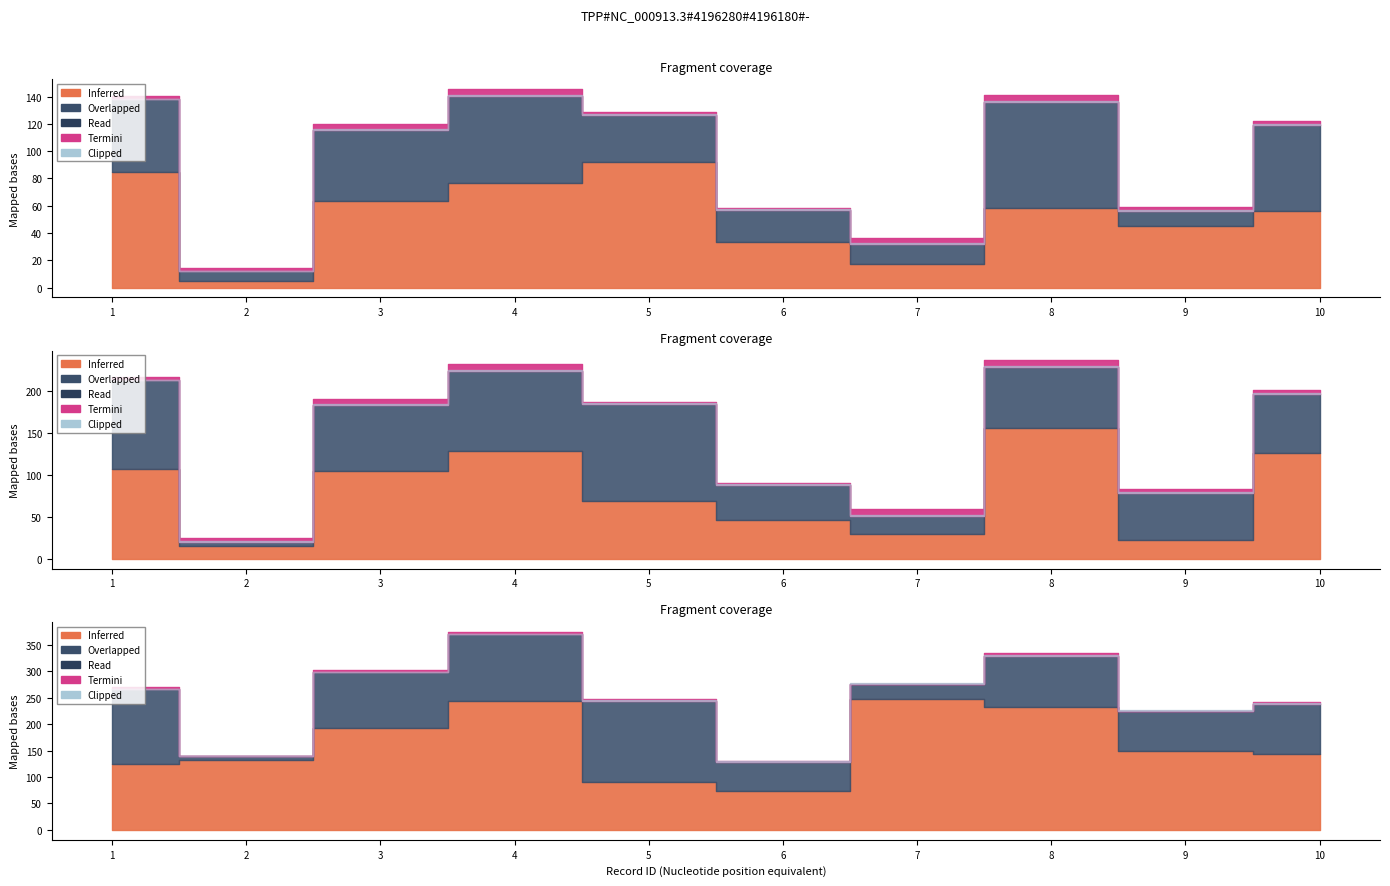

What is the sum of the id values at 2 and 5?

7